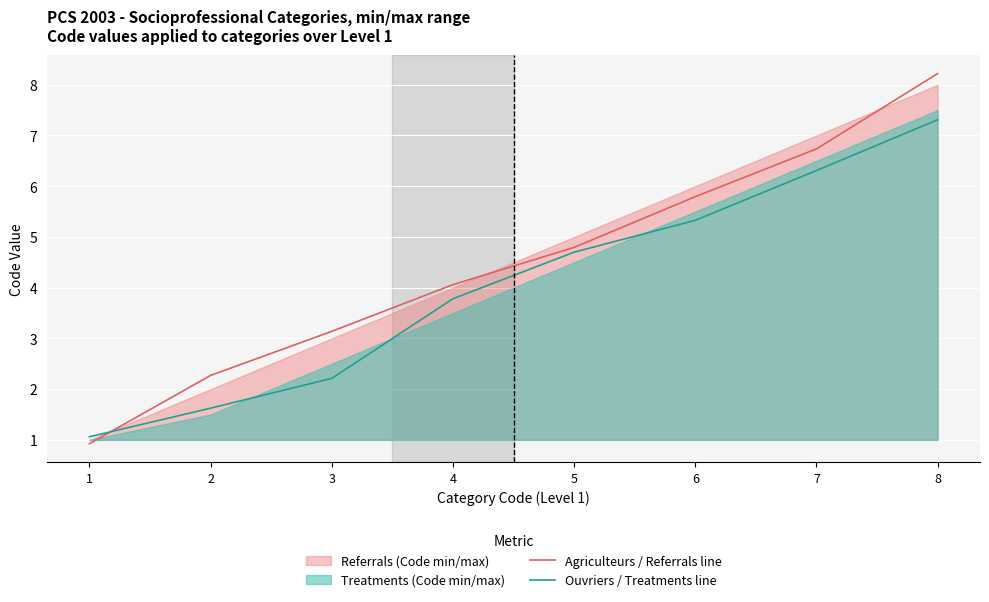

Reading left to right, list all the values displayed in this chart.

Agriculteurs / Referrals line: 0.9	2.3	3.1	4.1	4.8	5.8	6.7	8.2
Ouvriers / Treatments line: 1.1	1.6	2.2	3.8	4.7	5.3	6.3	7.3